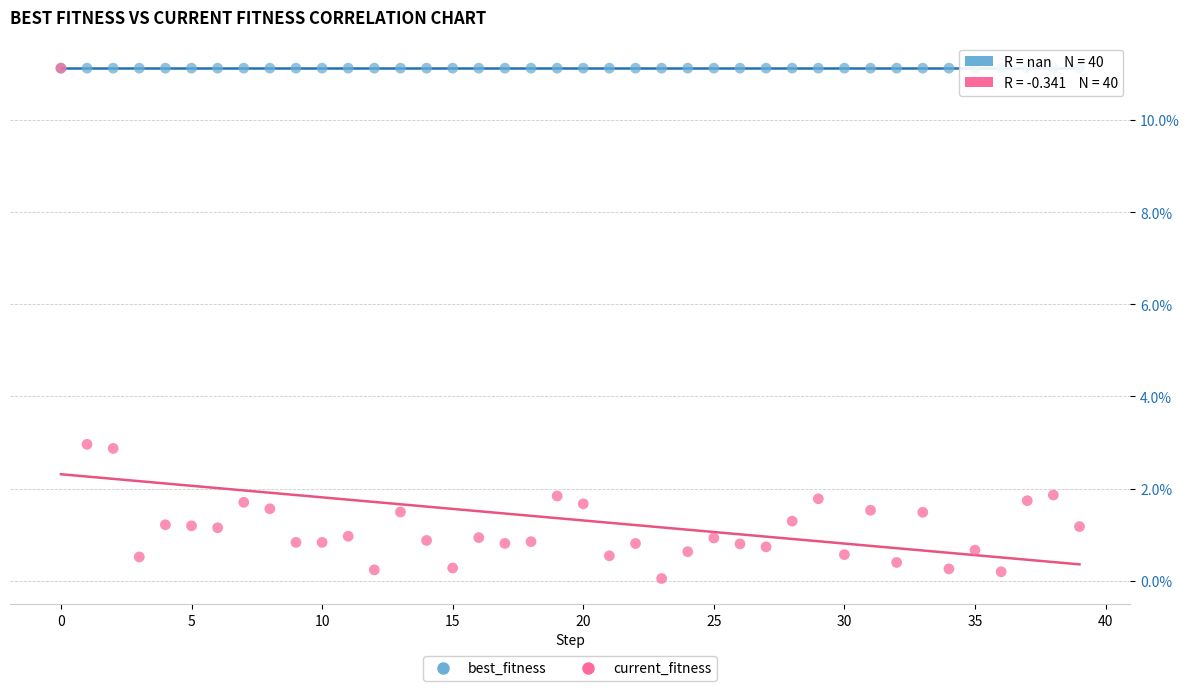

Which series reaches the minimum Y coordinate?

current_fitness